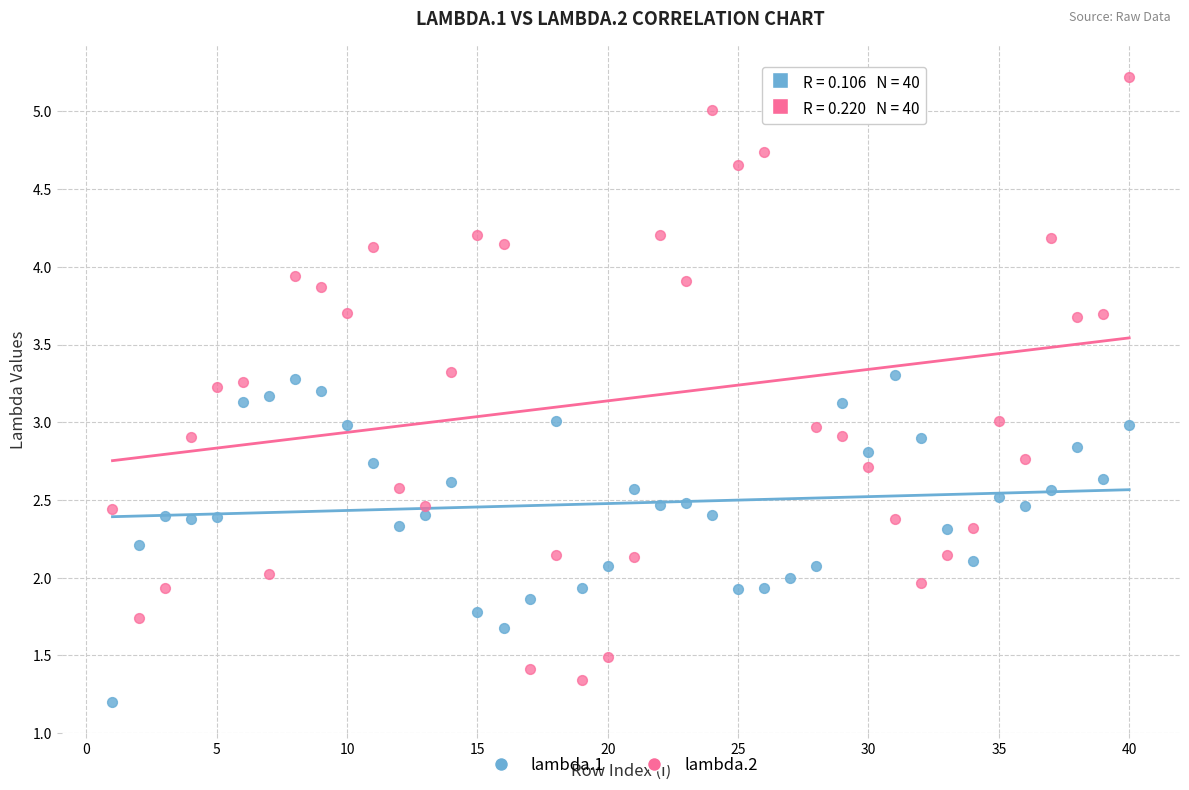

Across all data points, what is the range of X values (max minus min)?

39.0